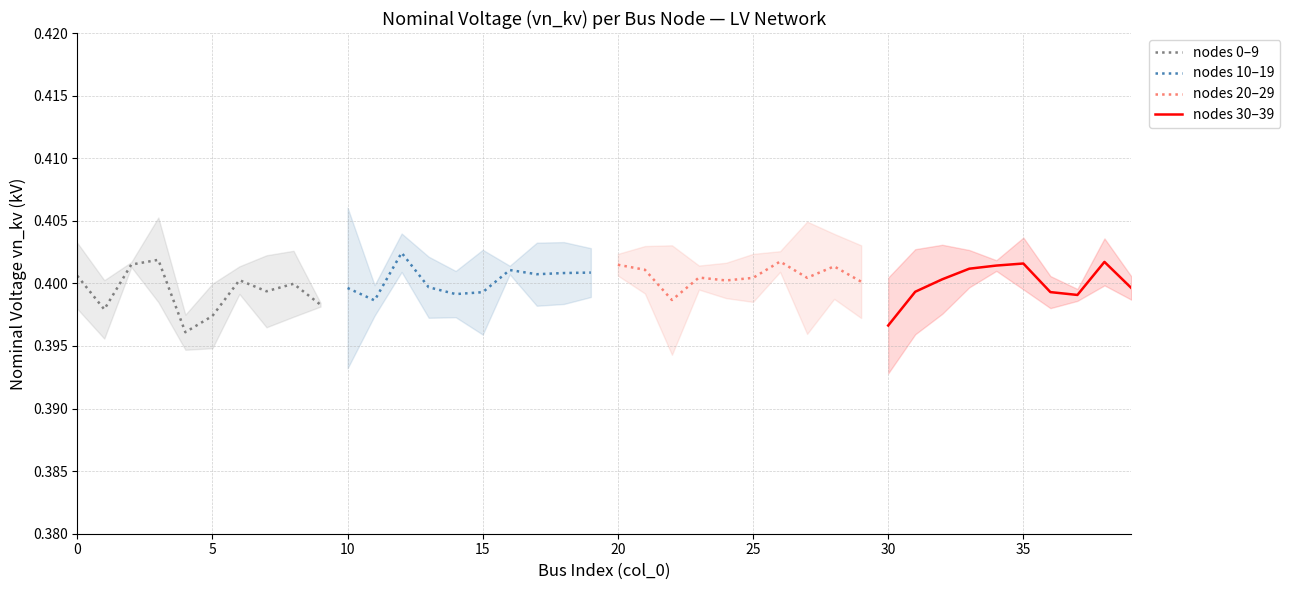

Count the number of categories in the chart.

10